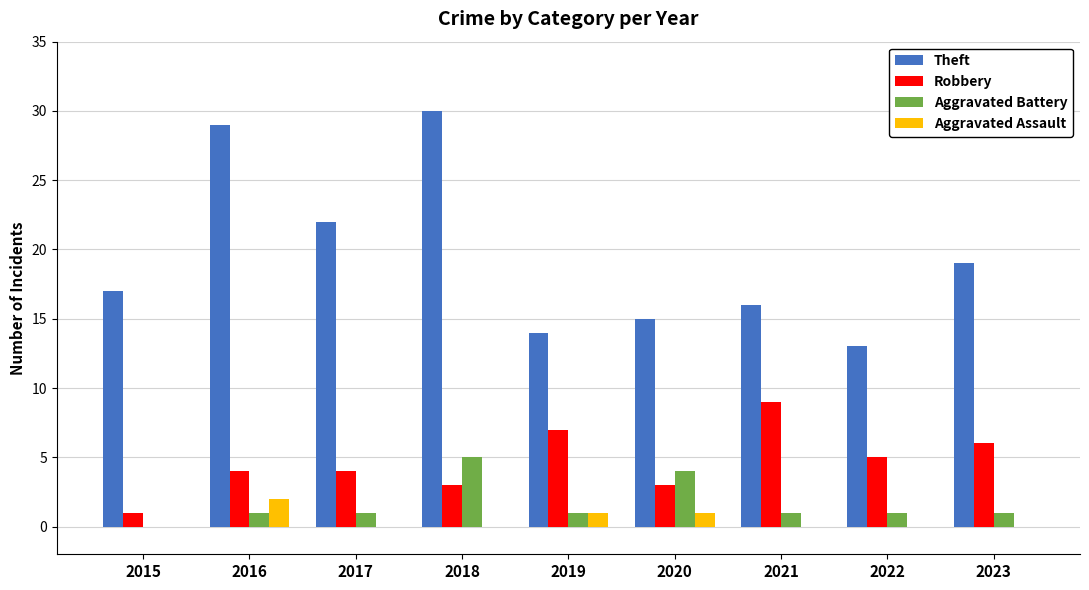

What is the sum of the Aggravated Battery values at 2023 and 2020?

5